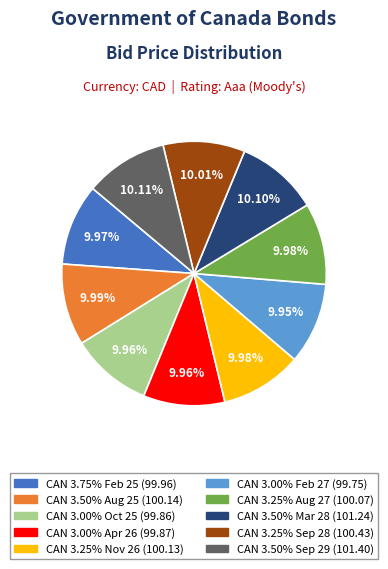

Approximately how many times larger is the value at CAN 3.00% Oct 25 compared to CAN 3.50% Sep 29?

1.0